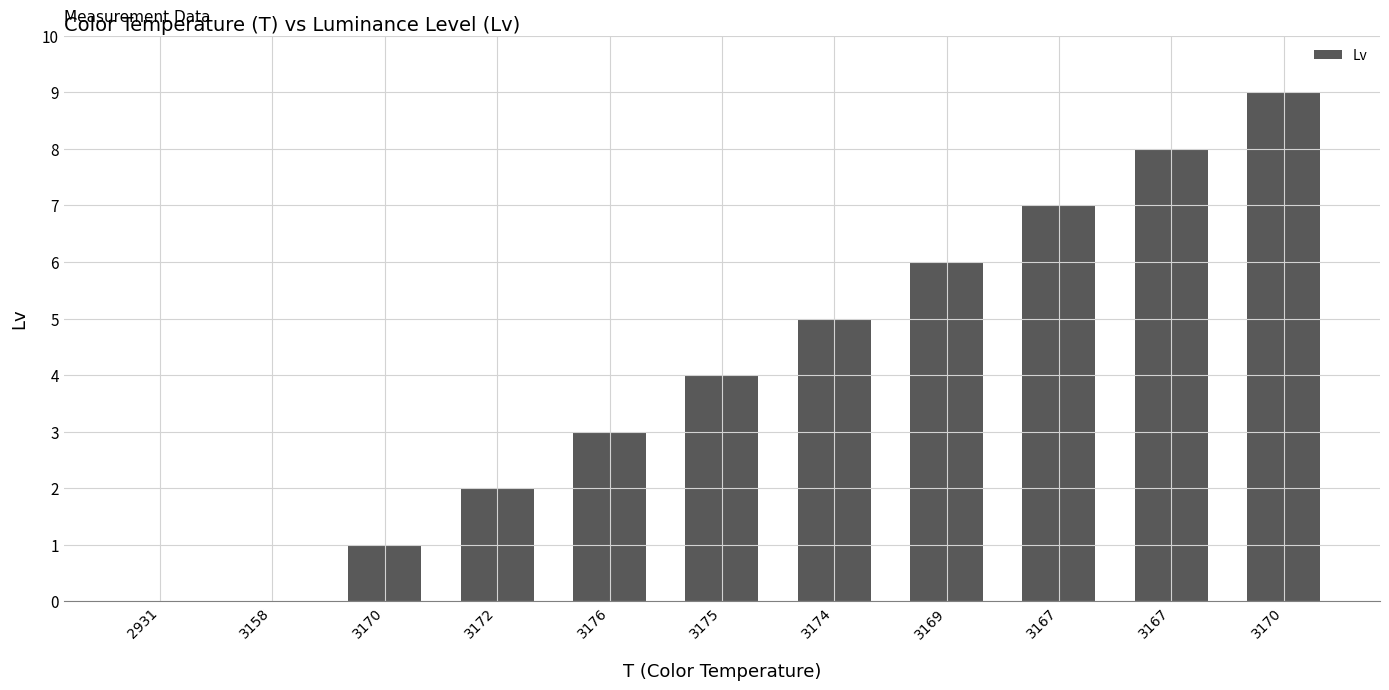

Is it true that the value at 2931 is -5?

False